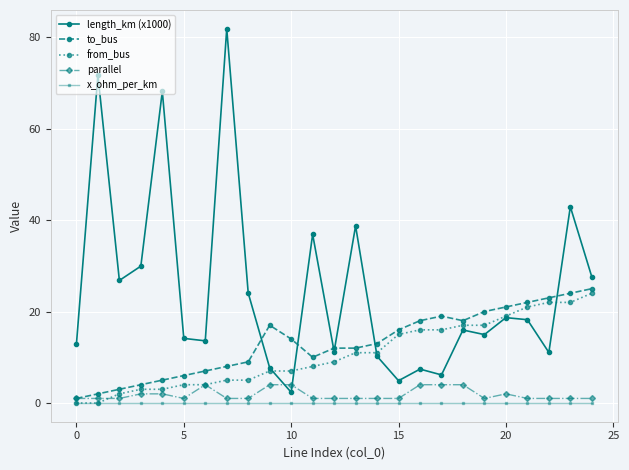

Which series has the largest range (max minus min)?

length_km (x1000)